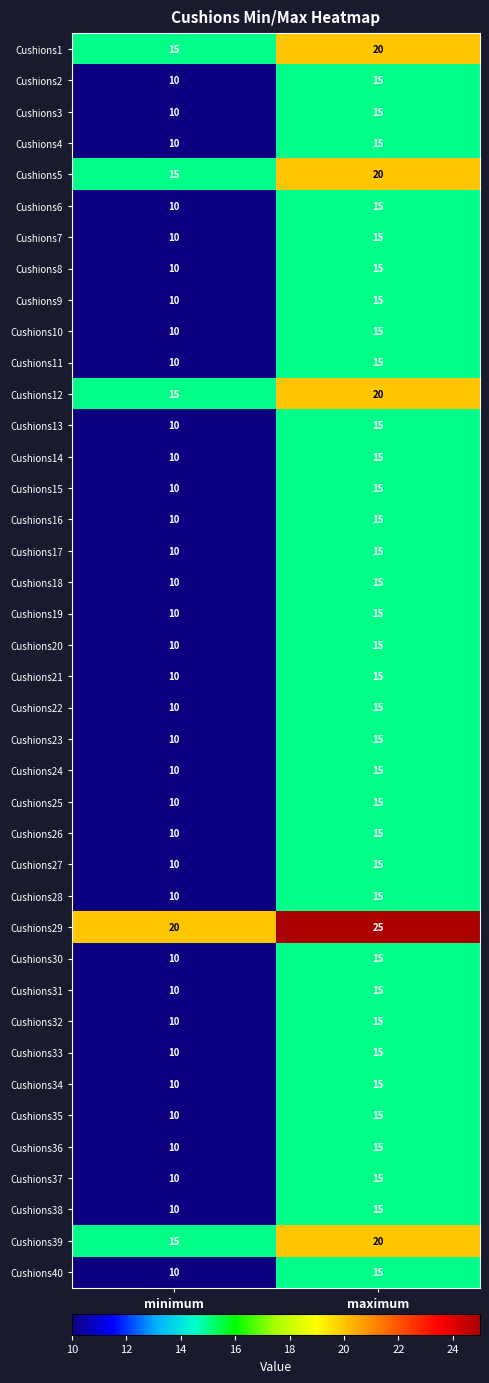

Rank the categories by Cushions22 value from highest to lowest.

maximum, minimum